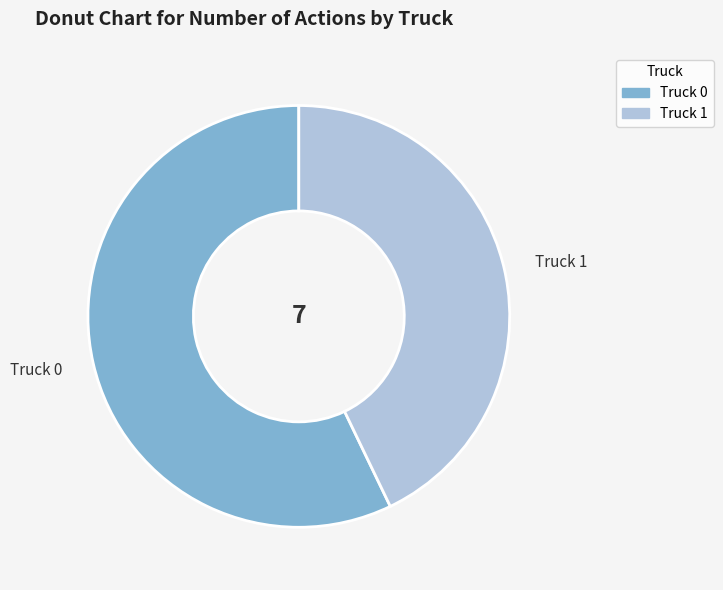

Is the sum of Truck 1 and Truck 0 greater than half?

Yes